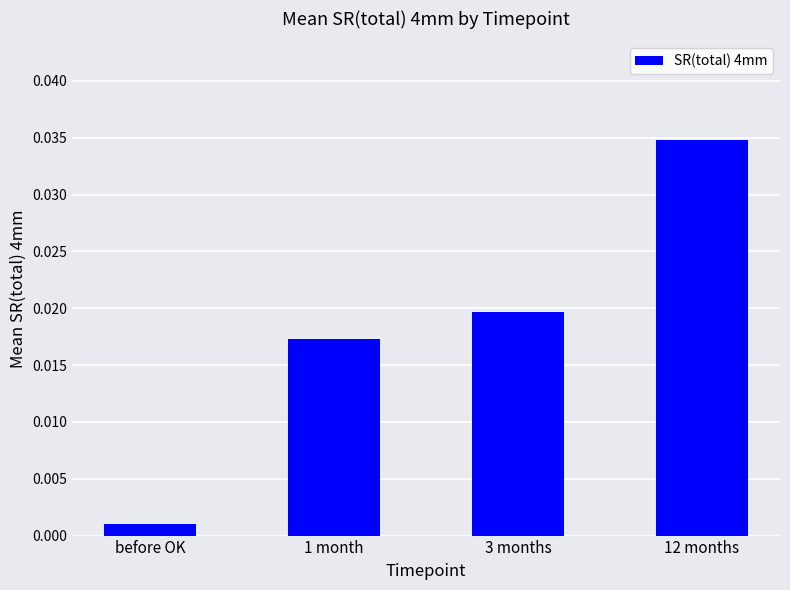

What is the label of the 2nd bar from the left?

1 month